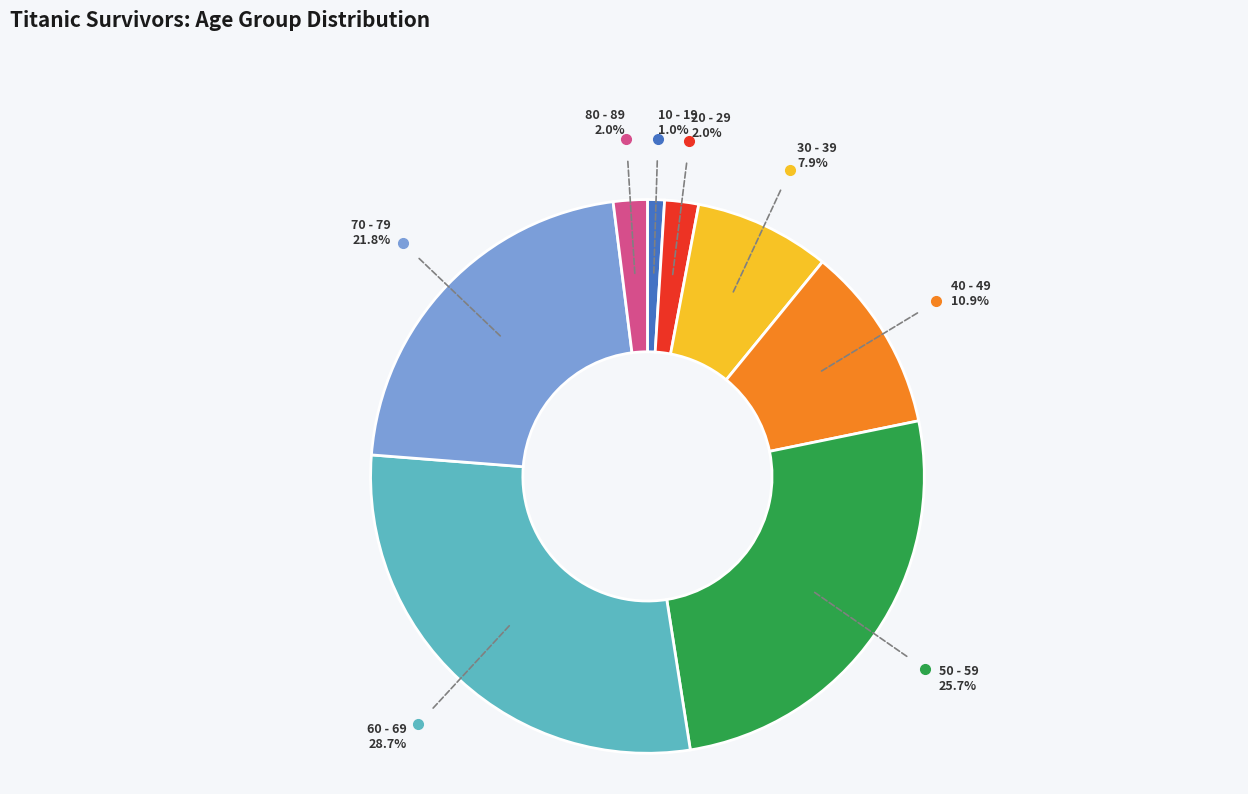

Is 60 - 69 the majority of the pie?

No